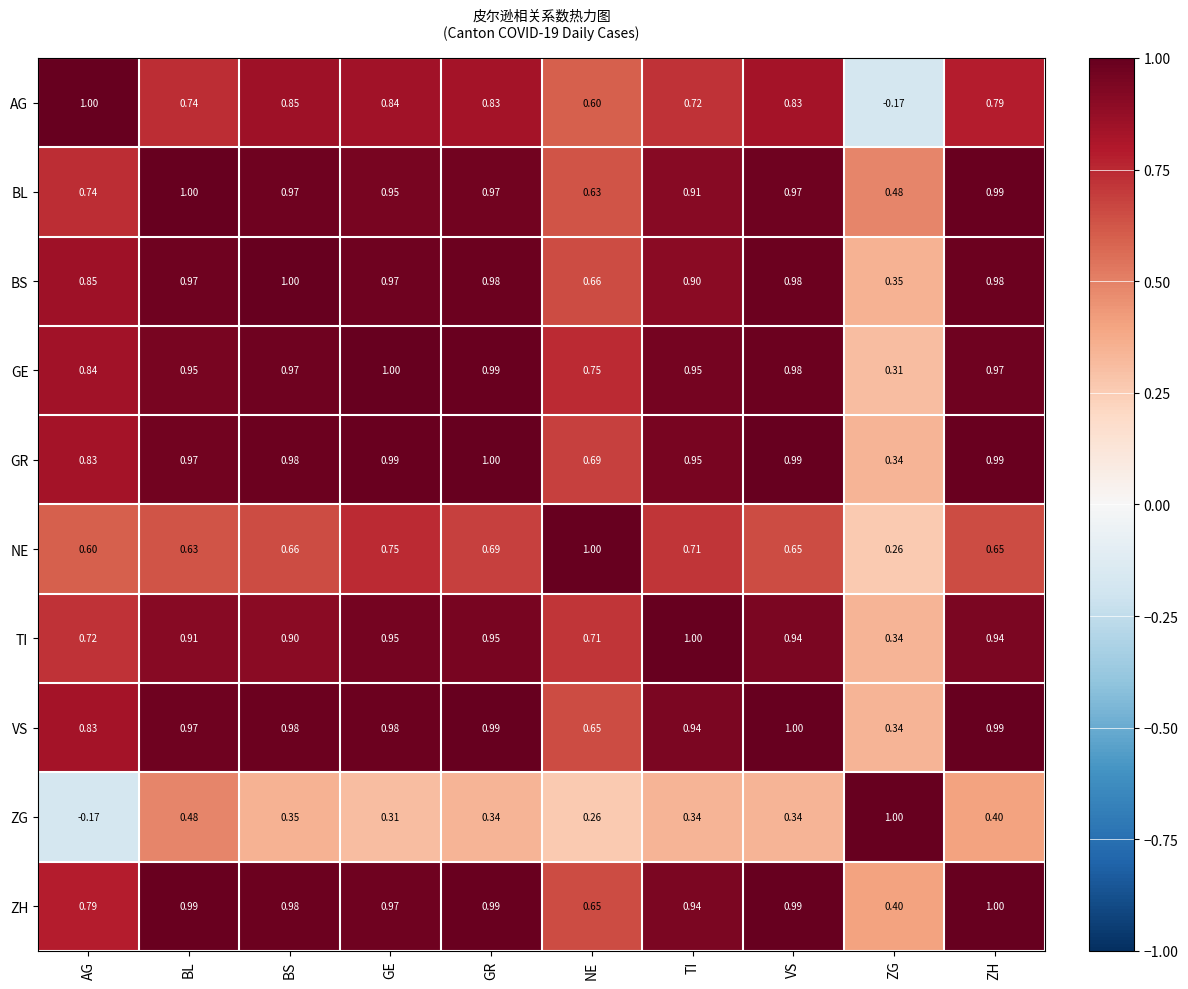

Between NE and ZH, which series saw the biggest shift?

BL